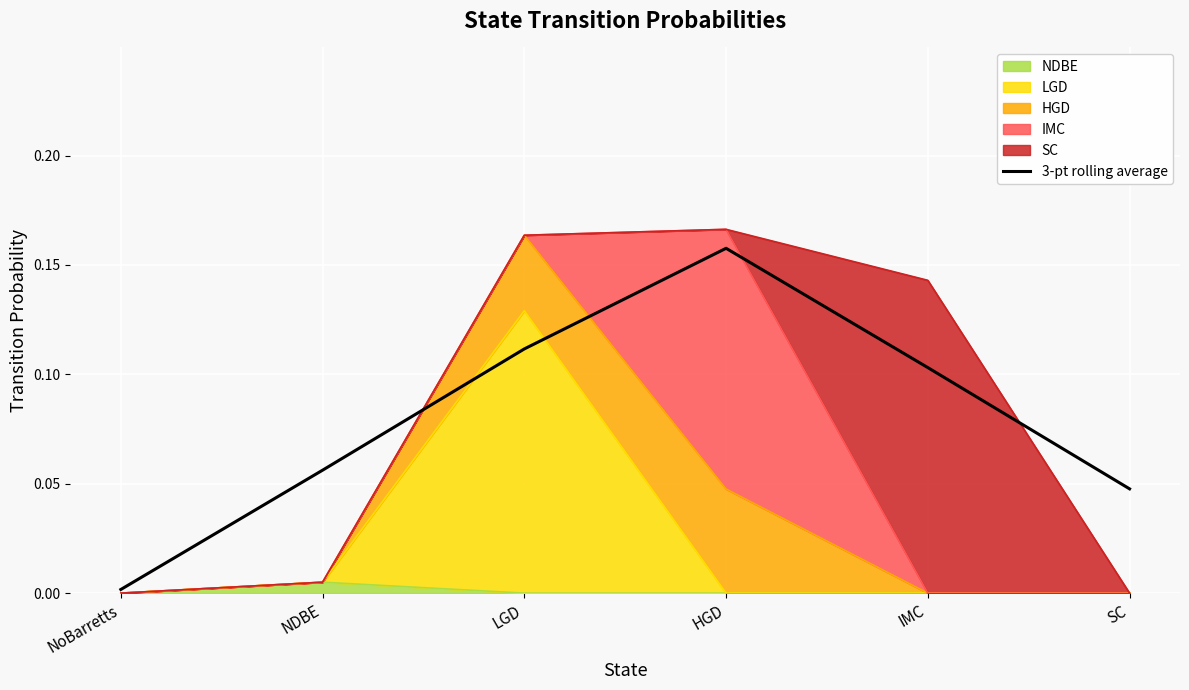

At which category does the data reach its first local peak?

HGD